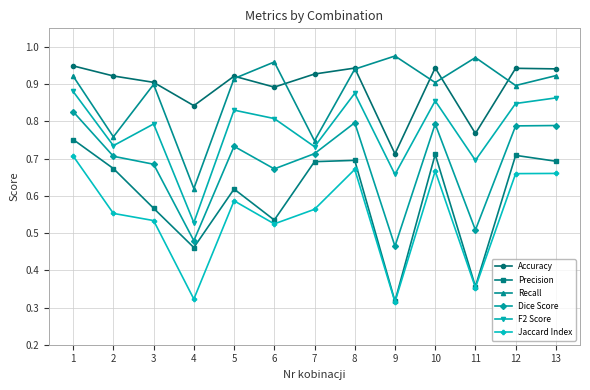

At how many categories does at least one series exceed 0?

13